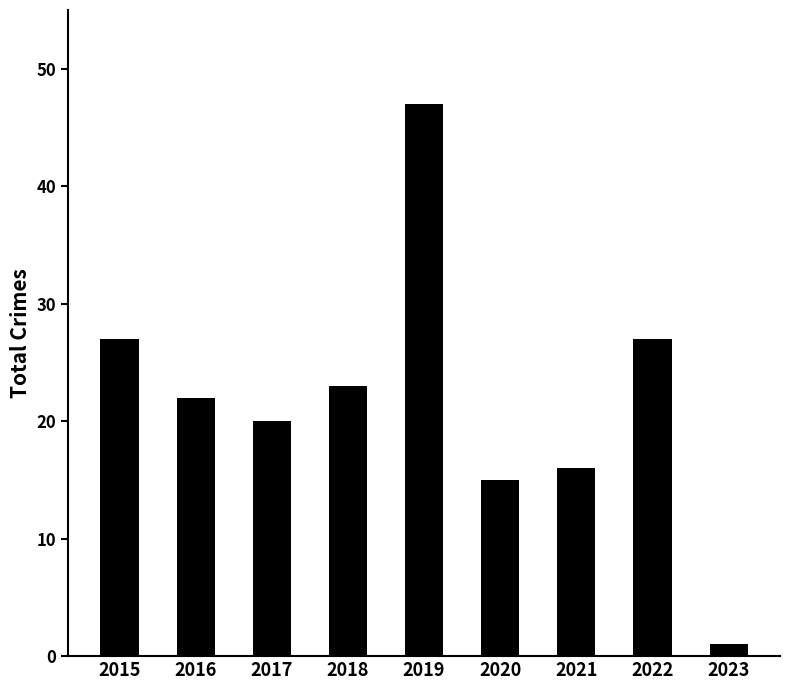

Reading right to left, what are all the values shown in this chart?

2023=1	2022=27	2021=16	2020=15	2019=47	2018=23	2017=20	2016=22	2015=27